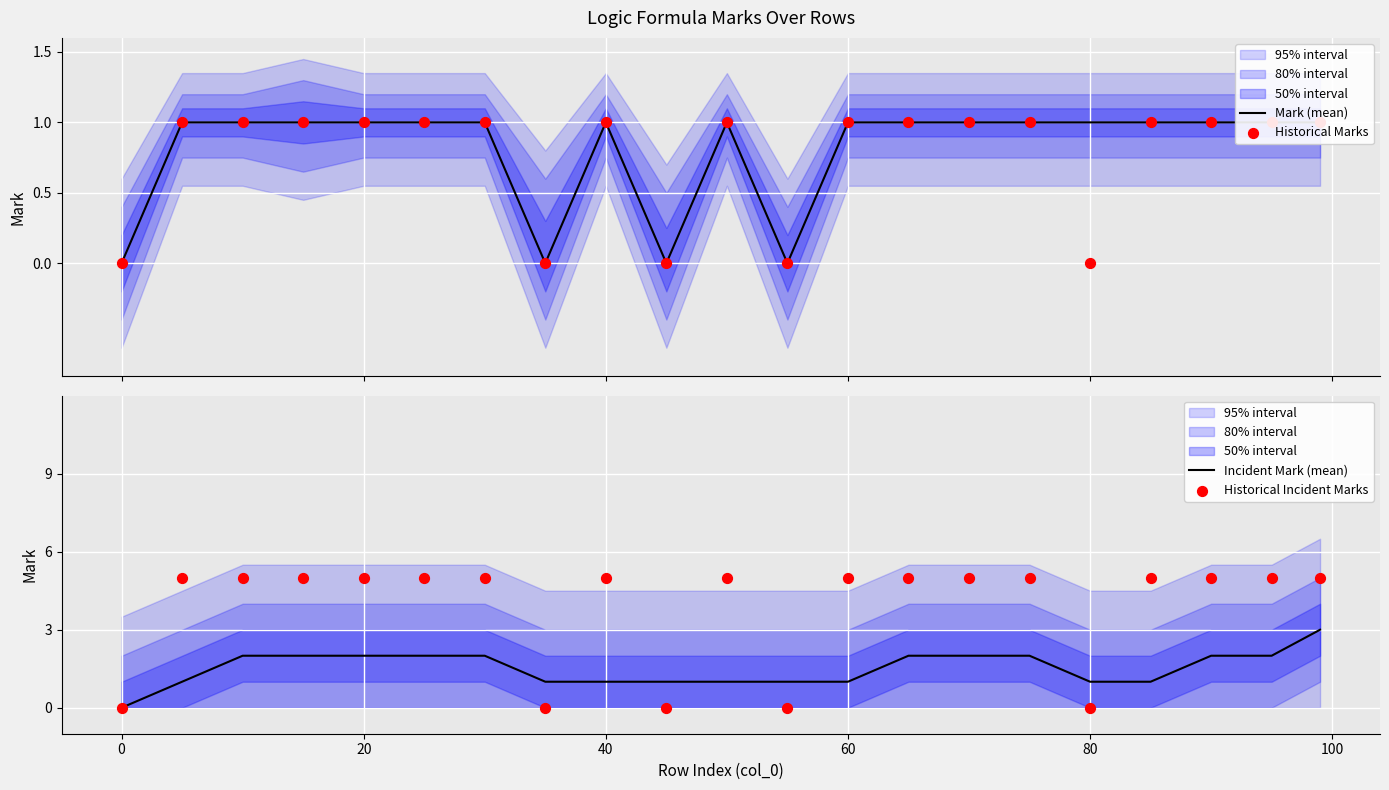

Which series has the largest total across all categories?

Historical Incident Marks